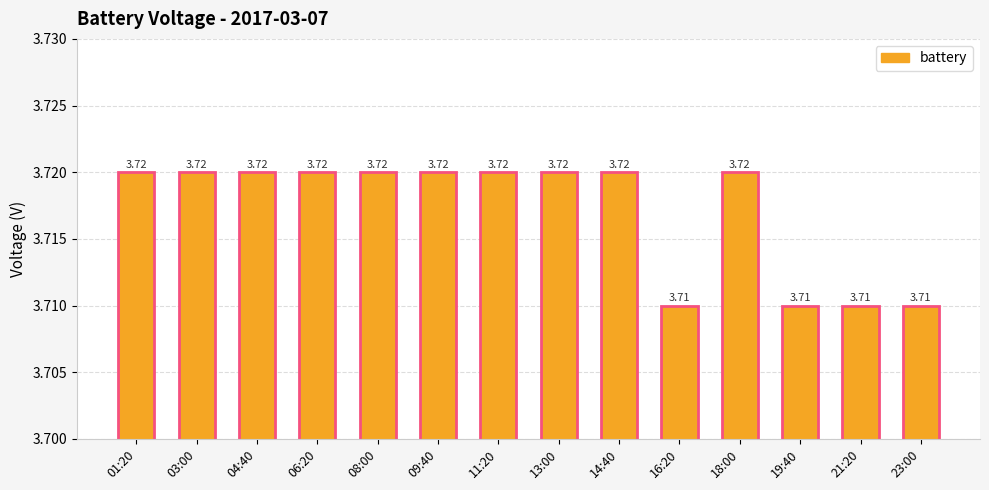

Between 21:20 and 13:00, which is larger?

13:00